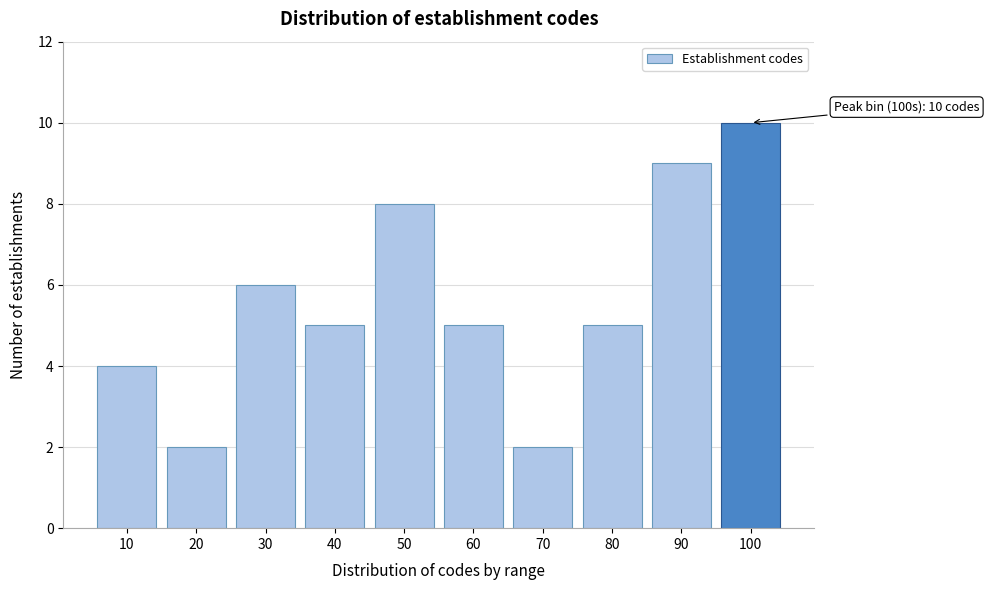

Reading left to right, transcribe all the data shown in this chart.

4	2	6	5	8	5	2	5	9	10